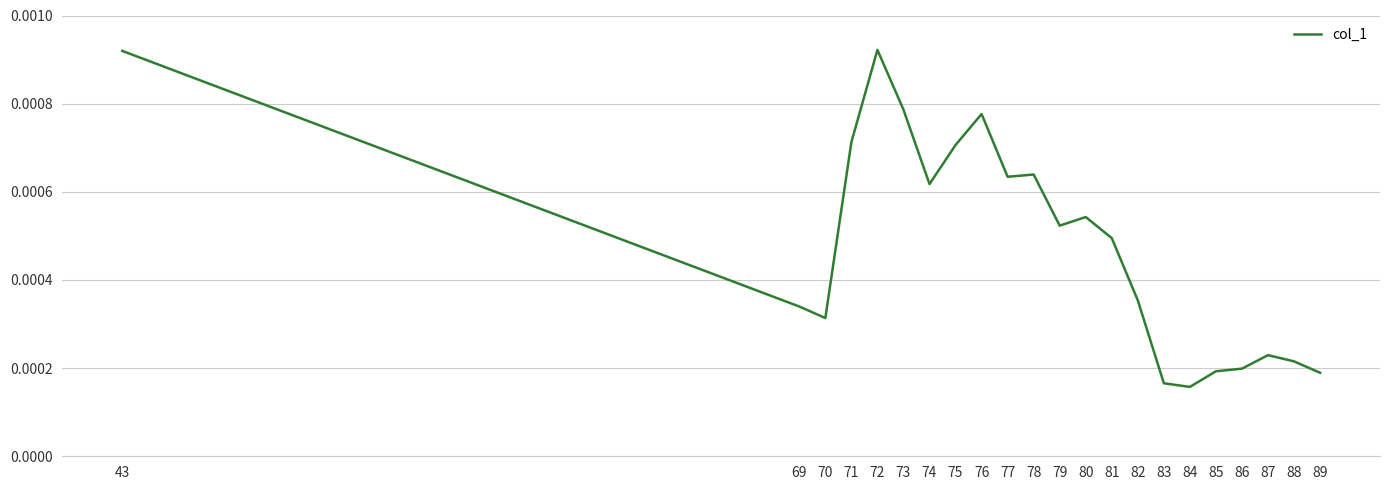

Which has a higher value, 81 or 74?

74